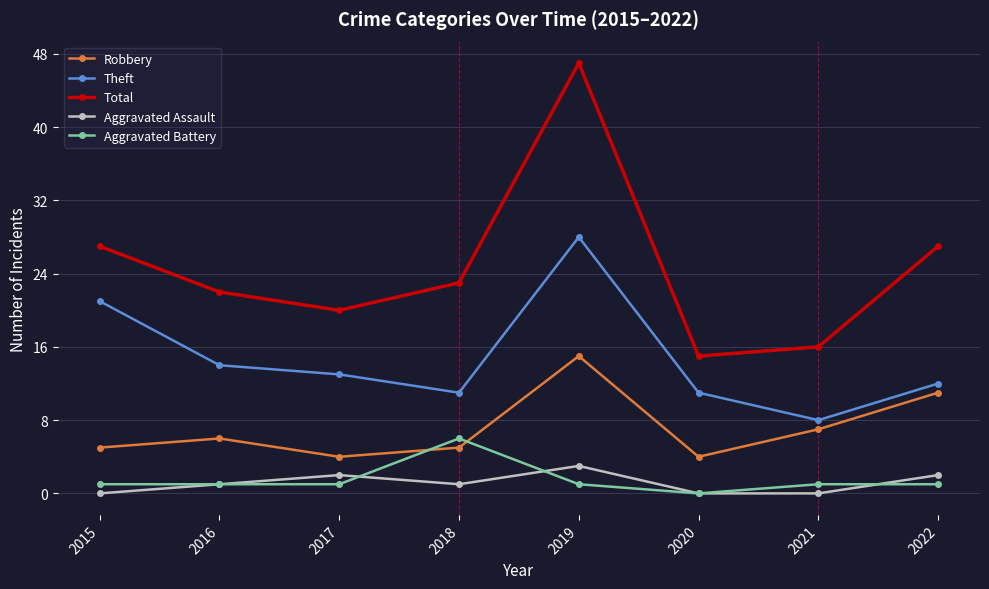

What is the average value of the Theft series?

15